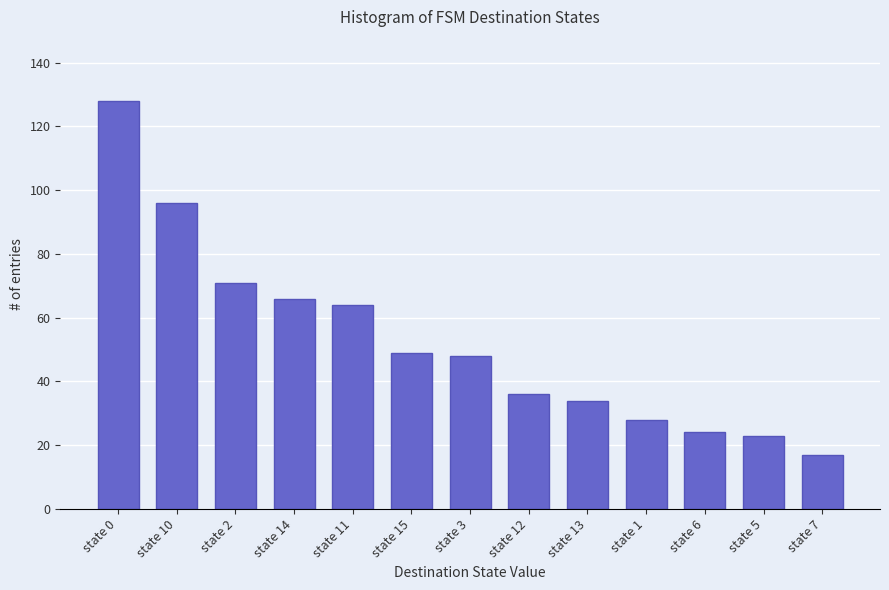

What is the difference between the maximum and minimum values?

111